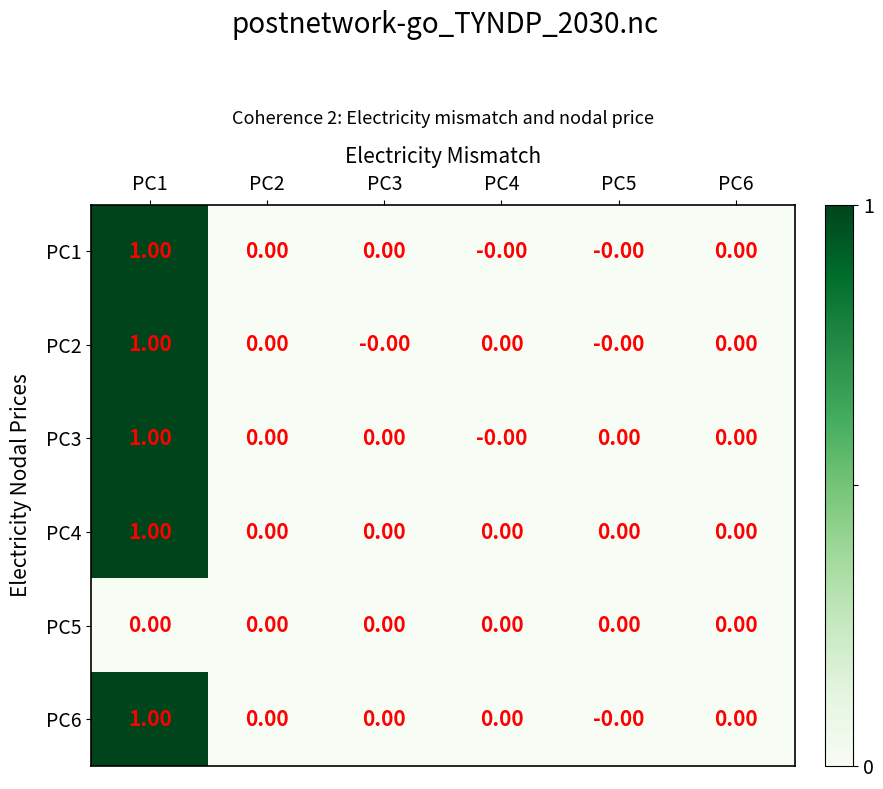

At which category is the sum across all series the highest?

PC1